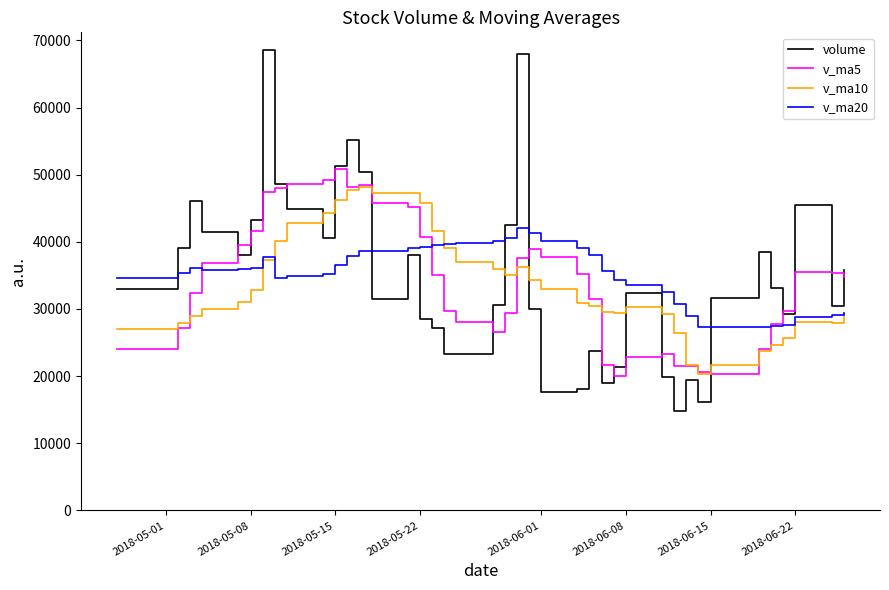

Rank the series by their average value, from highest to lowest.

v_ma20, volume, v_ma5, v_ma10